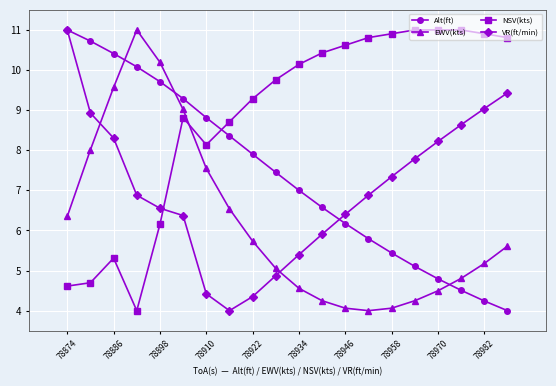

What is the maximum value shown in the chart?

11.0